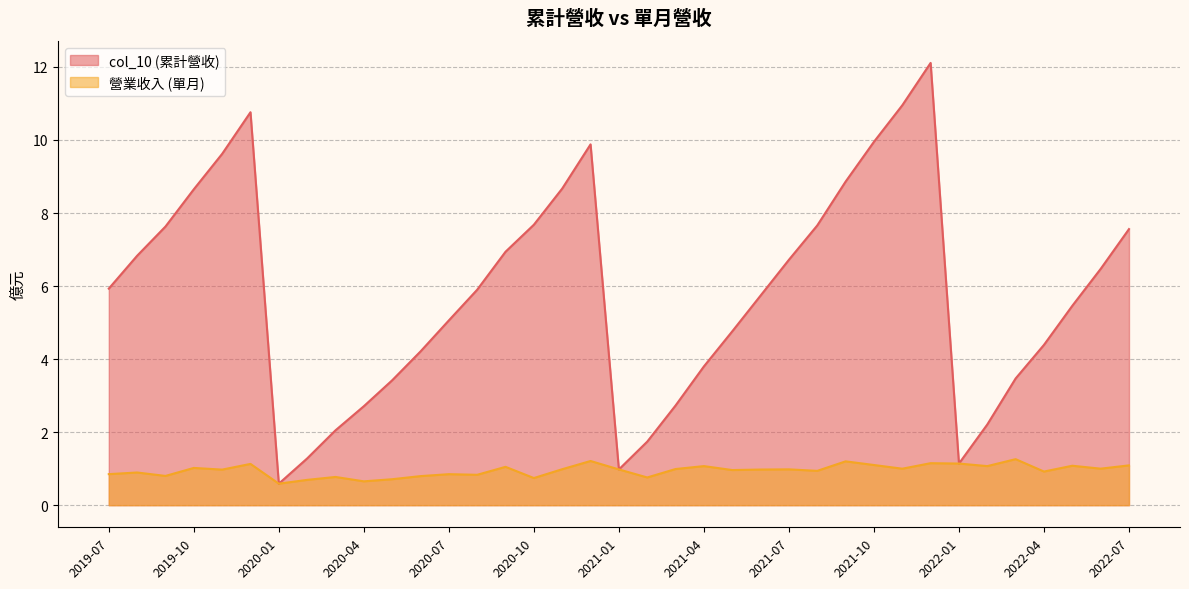

Where is 營業收入 nearest to the value 0?

2020-01